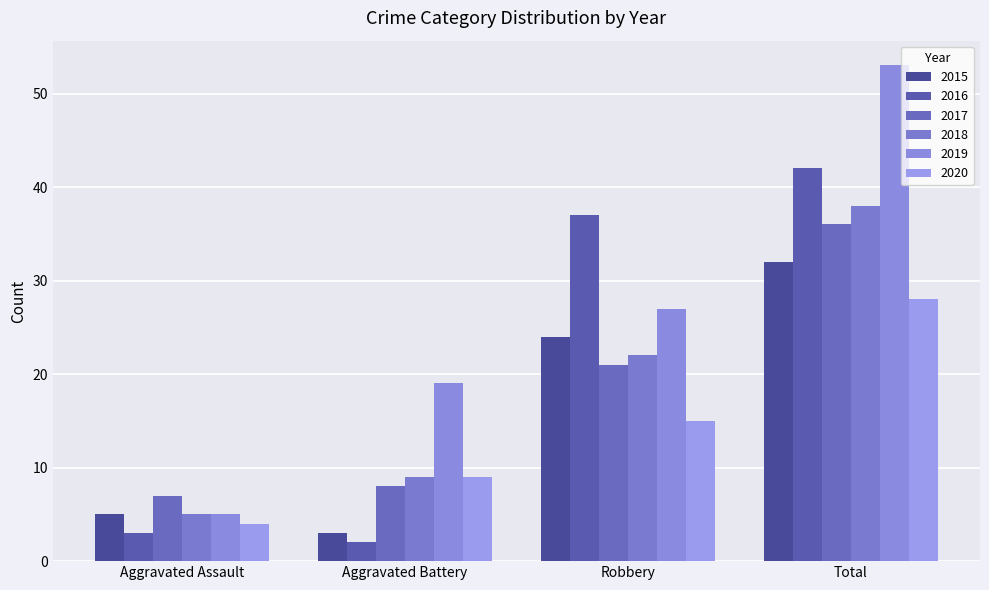

What is the spread (max minus min) of values at Aggravated Battery?

17